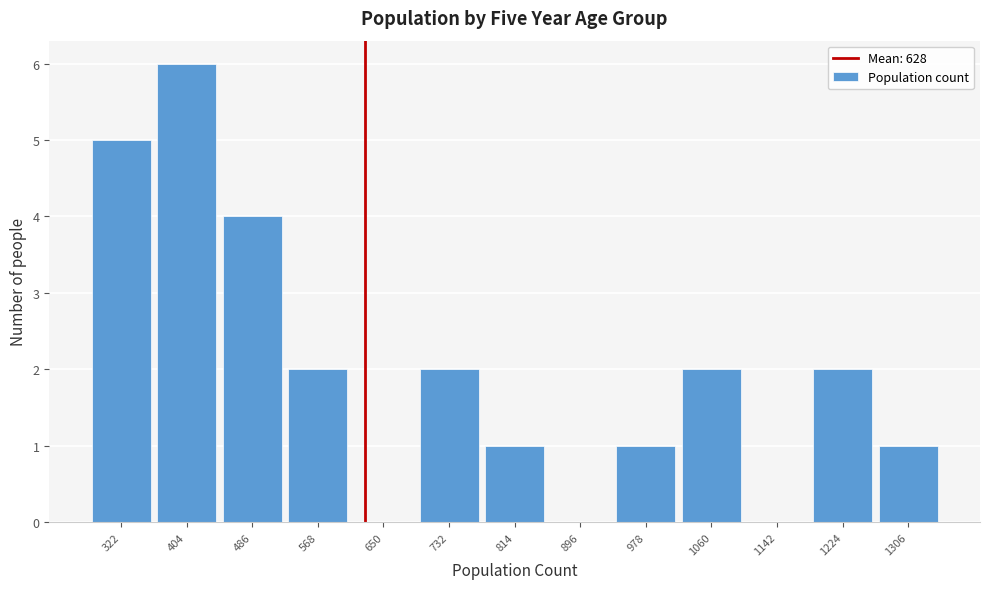

What is the height of the bar covering 280 to 360 on the x-axis? Neither the bar edges nor the heights are printed on the chart, so give them approximately, as read against the axes.

5